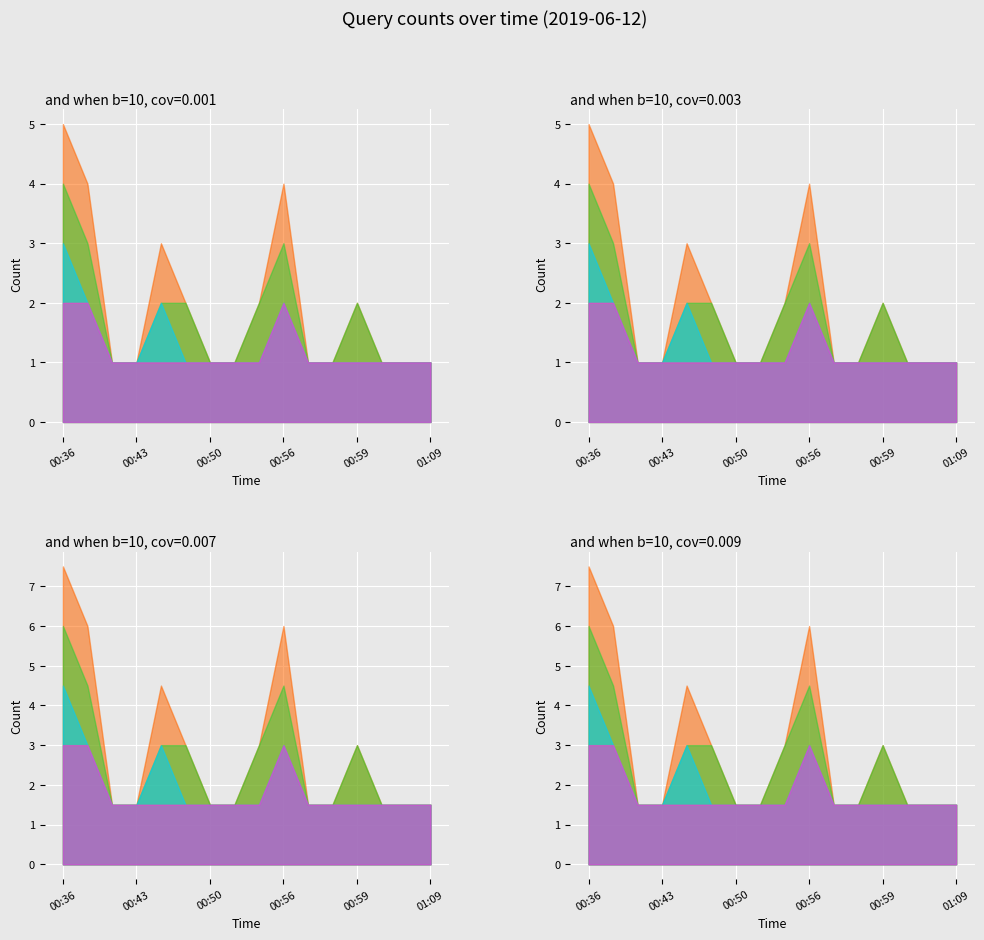

How many interior local peaks does the count_s1 series have?

3